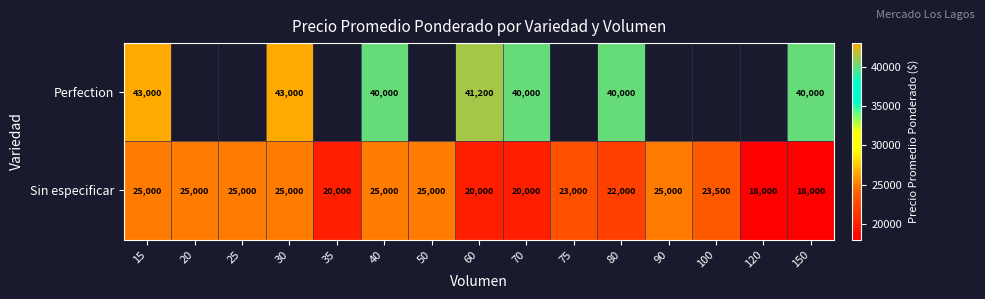

At 30, list the series in order from largest to smallest.

Perfection, Sin especificar